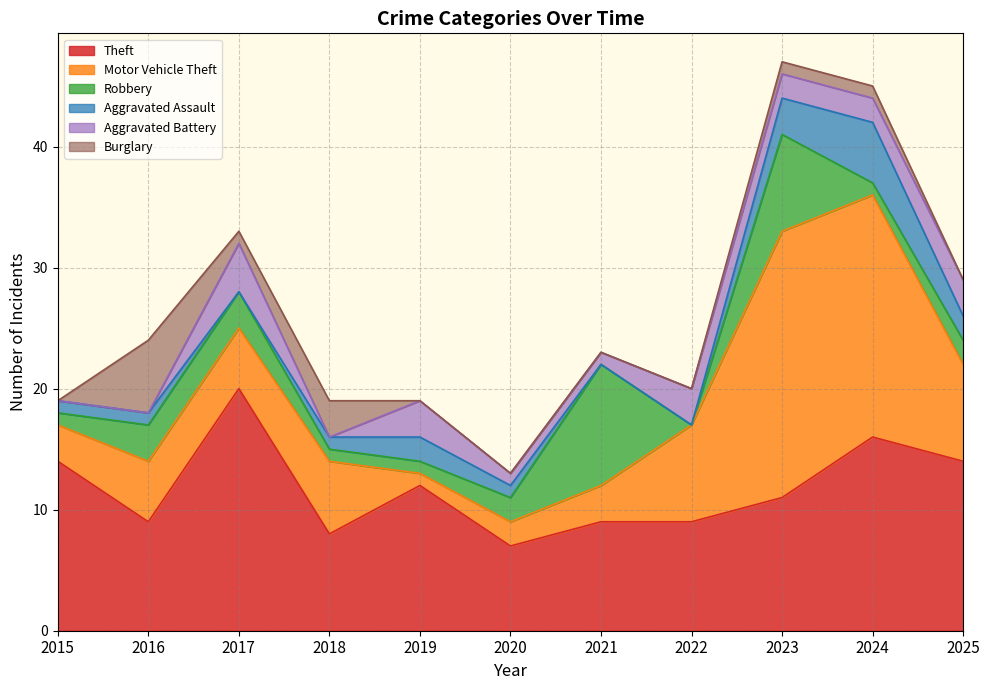

What is the difference between the second highest and second lowest values in the Theft series?

8